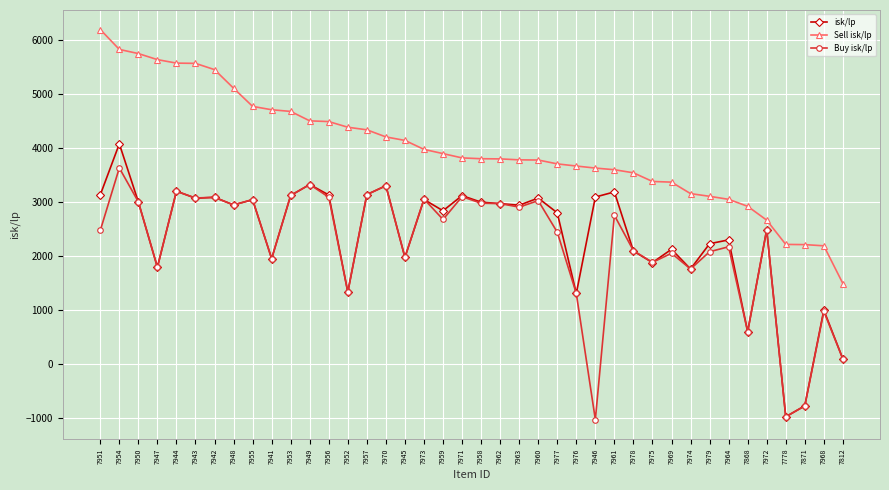

Where is the first local minimum for Buy isk/lp?

7947